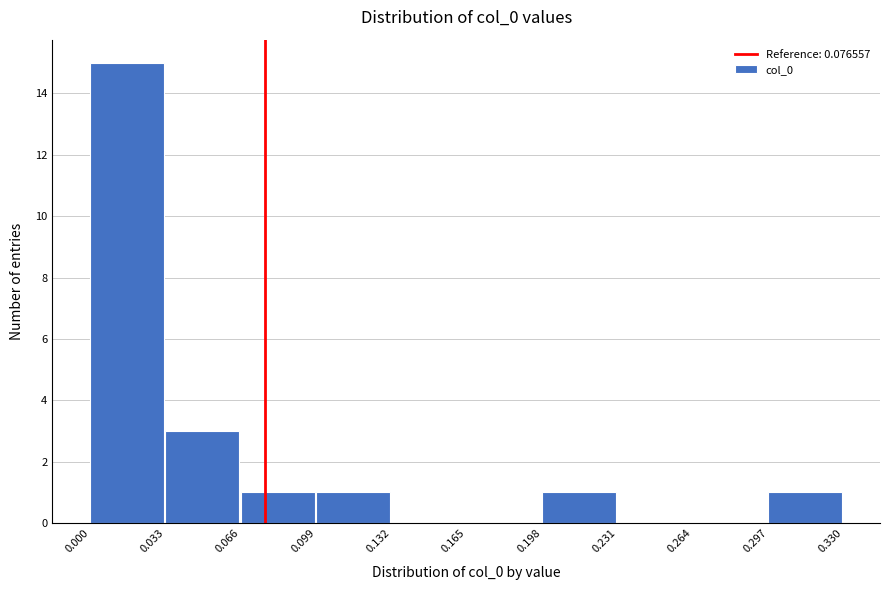

Reading left to right, transcribe this chart: for each bar, give the range it covers on the x-axis and its height. The values are not printed on the chart, so give them approximately, as read against the axis.

0.000 to 0.033: 15
0.033 to 0.066: 3
0.066 to 0.099: 1
0.099 to 0.132: 1
0.132 to 0.165: 0
0.165 to 0.198: 0
0.198 to 0.231: 1
0.231 to 0.264: 0
0.264 to 0.297: 0
0.297 to 0.330: 1